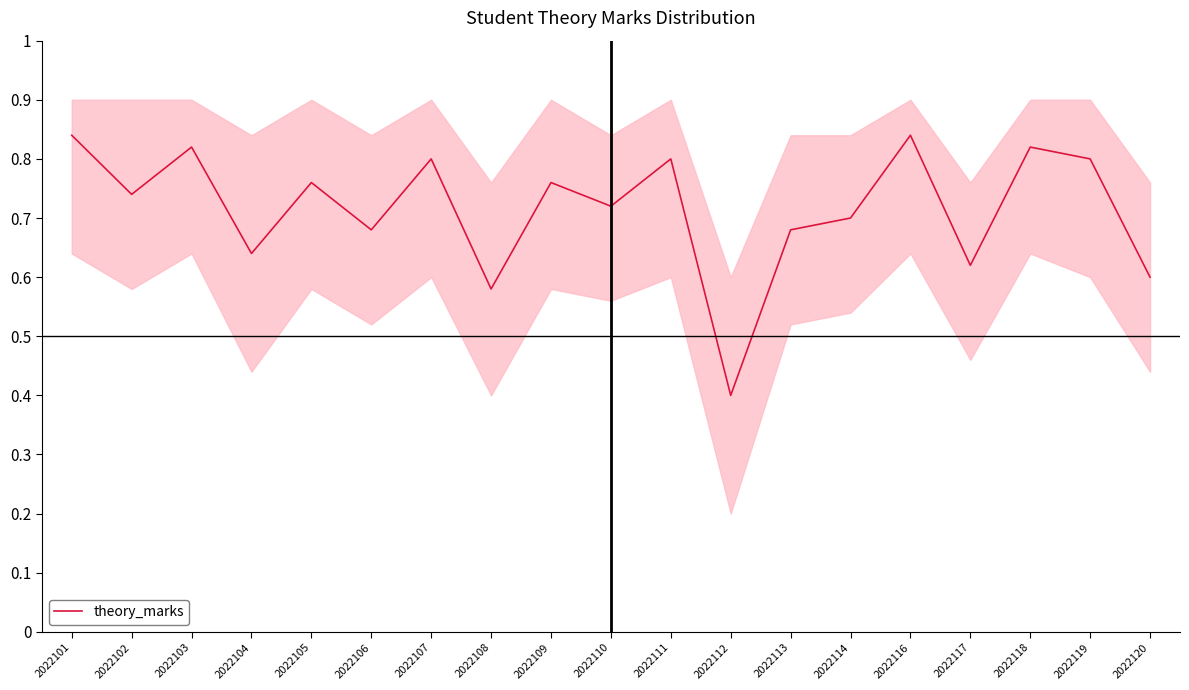

Reading left to right, what are all the values shown in this chart?

2022101=0.8	2022102=0.7	2022103=0.8	2022104=0.6	2022105=0.8	2022106=0.7	2022107=0.8	2022108=0.6	2022109=0.8	2022110=0.7	2022111=0.8	2022112=0.4	2022113=0.7	2022114=0.7	2022116=0.8	2022117=0.6	2022118=0.8	2022119=0.8	2022120=0.6